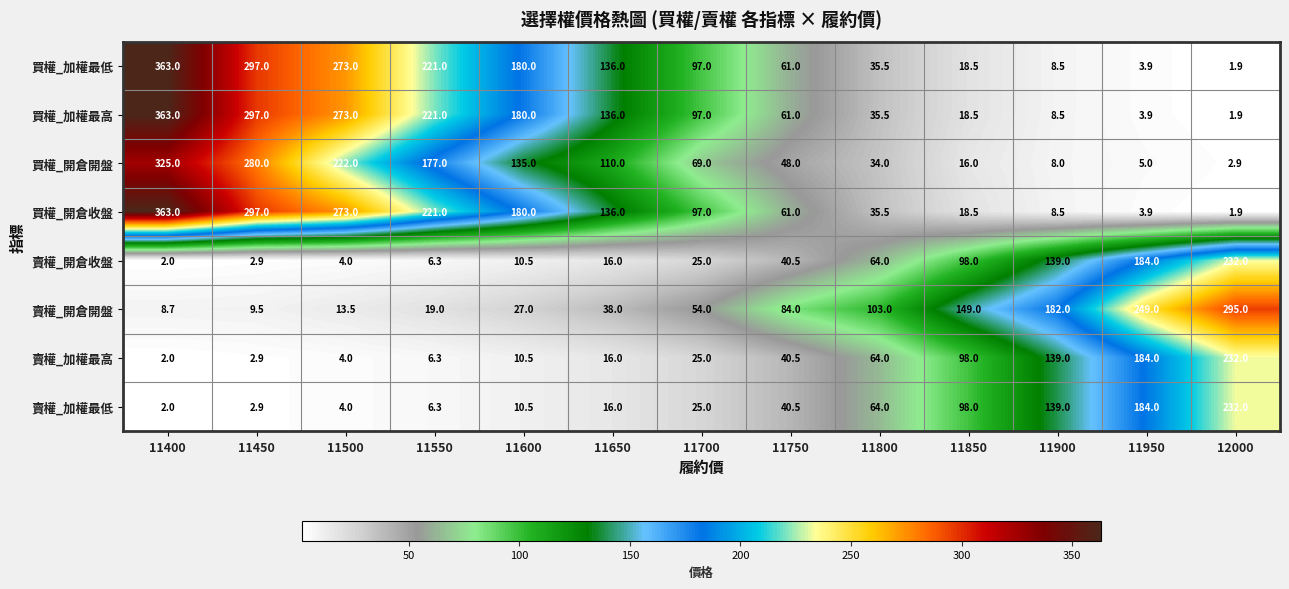

At which category is the sum across all series the highest?

11400